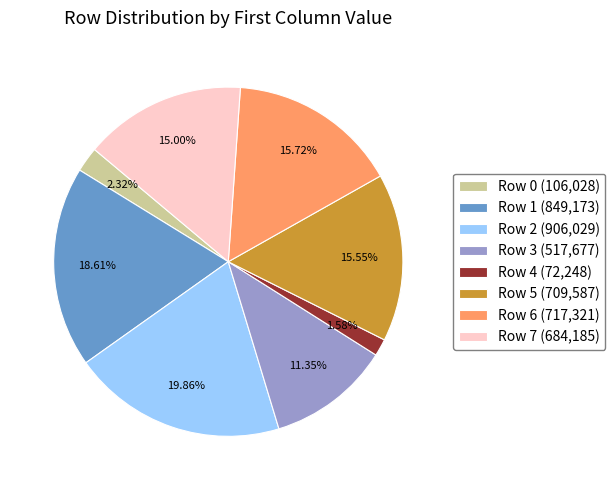

Count the number of slices in the pie.

8